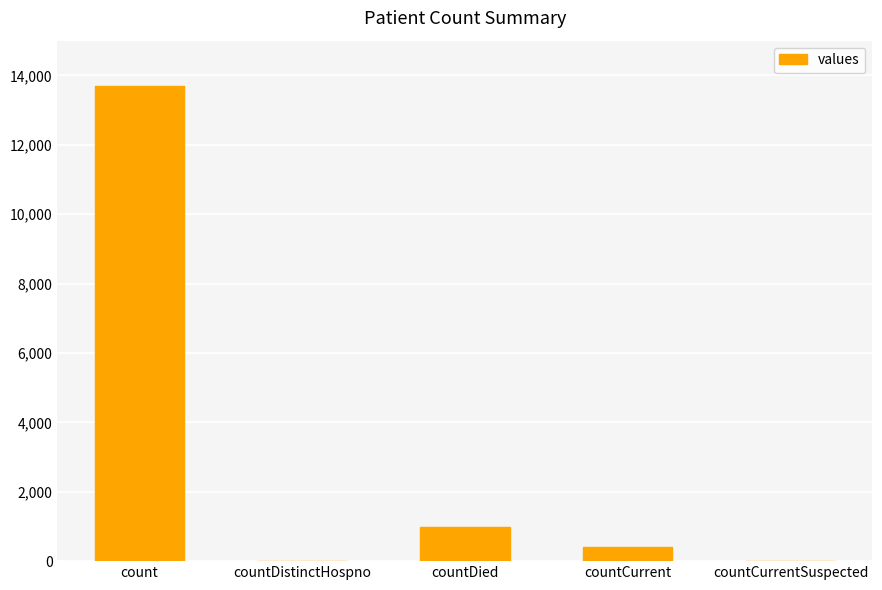

Reading left to right, transcribe all the data shown in this chart.

13693	0	975	413	0